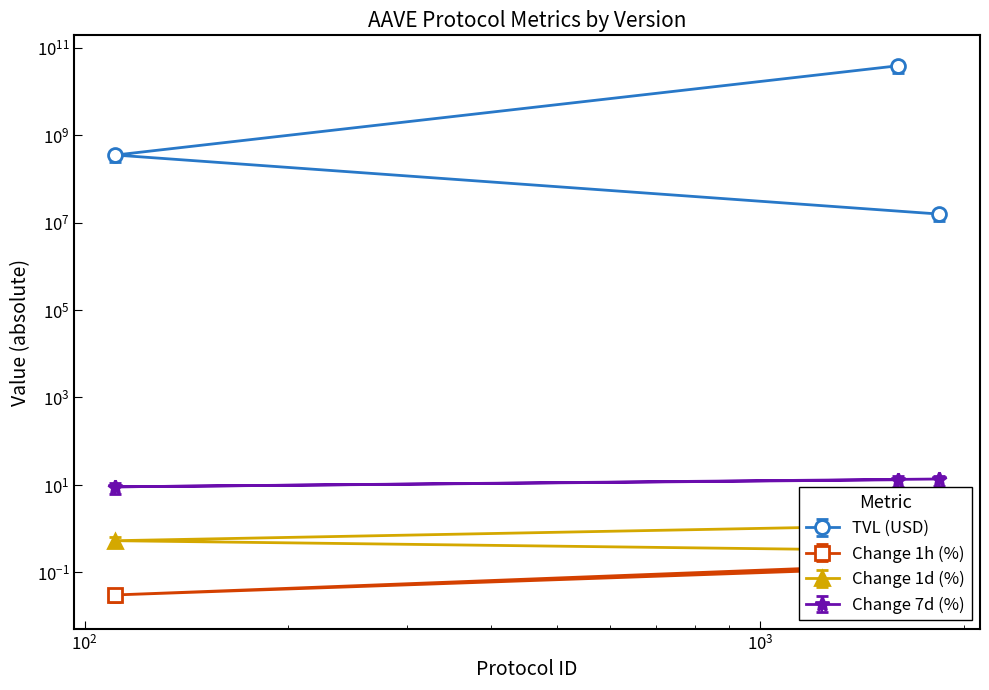

At how many categories does at least one series exceed 37218759378?

1